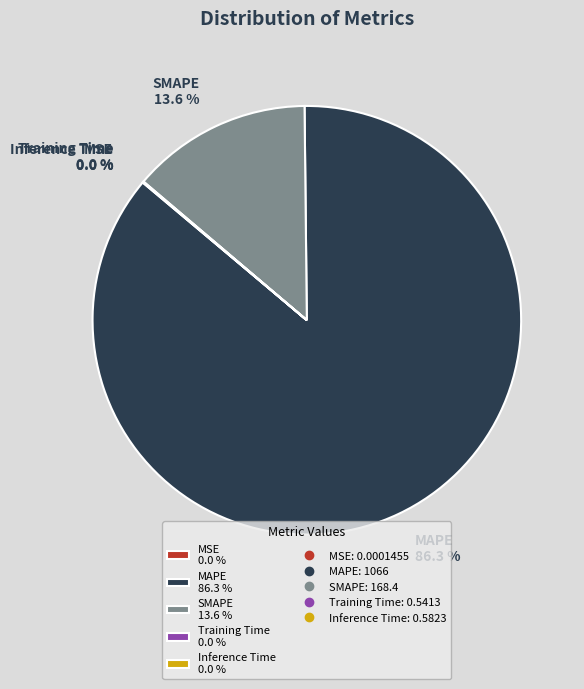

Does any single category account for the majority?

Yes